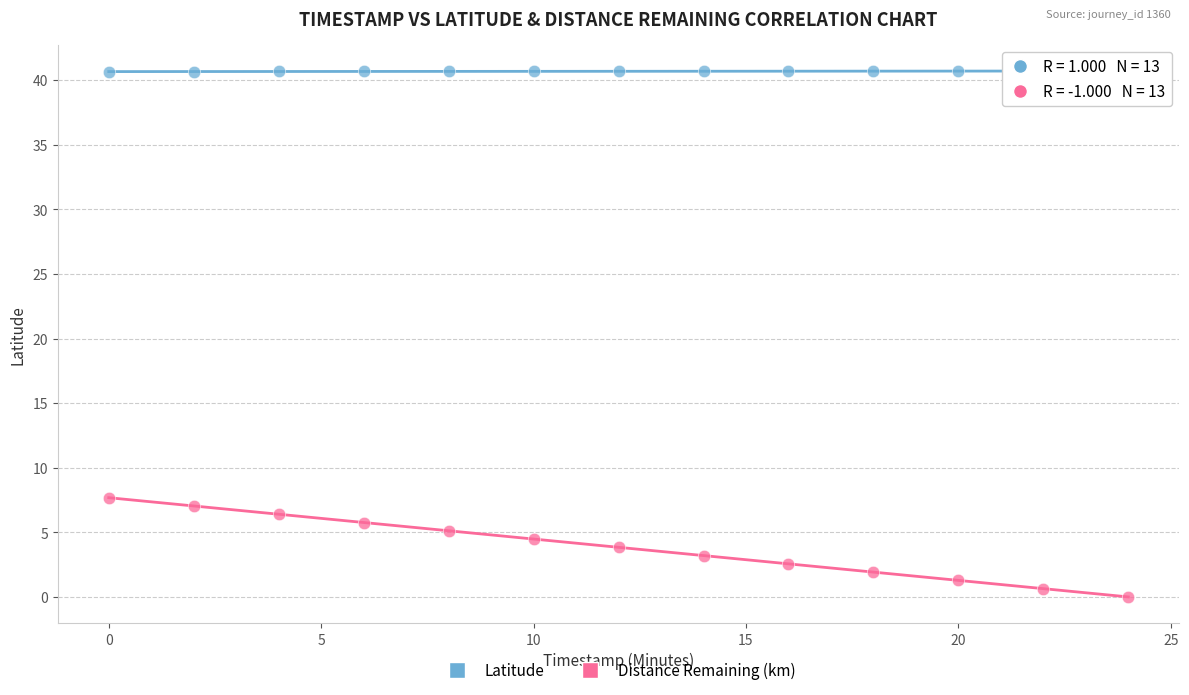

Which series has the largest Y range (max minus min)?

Distance Remaining (km)